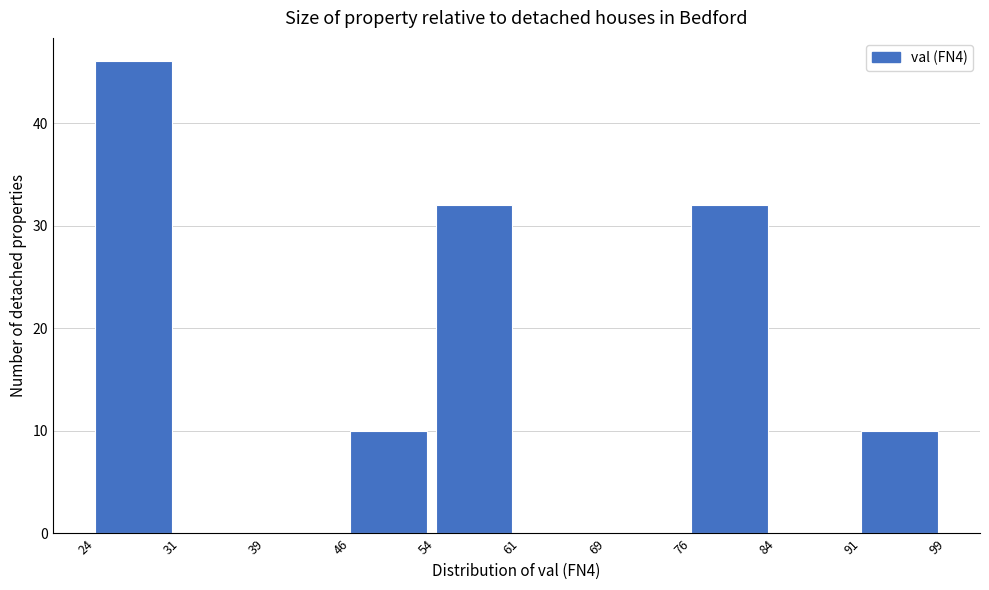

What is the height of the bar covering 24 to 31 on the x-axis? The values are not printed on the chart, so give them approximately, as read against the axis.

46